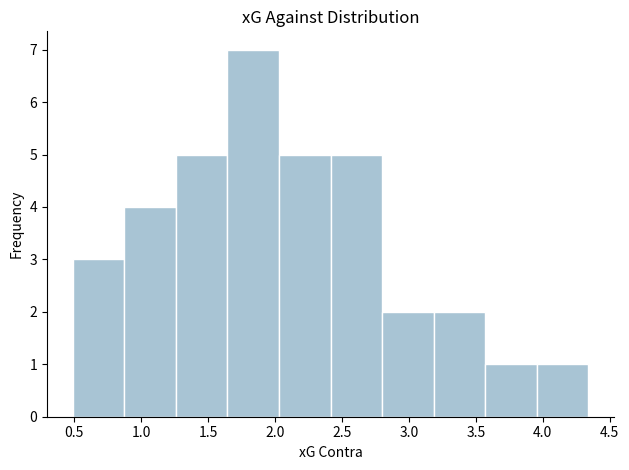

Reading left to right, list every bar in this chart as the range it spans on the x-axis followed by its height. Neither the bar edges nor the heights are printed on the chart, so give them approximately, as read against the axes.

0.490 to 0.875: 3
0.875 to 1.260: 4
1.260 to 1.645: 5
1.645 to 2.030: 7
2.030 to 2.415: 5
2.415 to 2.800: 5
2.800 to 3.185: 2
3.185 to 3.570: 2
3.570 to 3.955: 1
3.955 to 4.340: 1